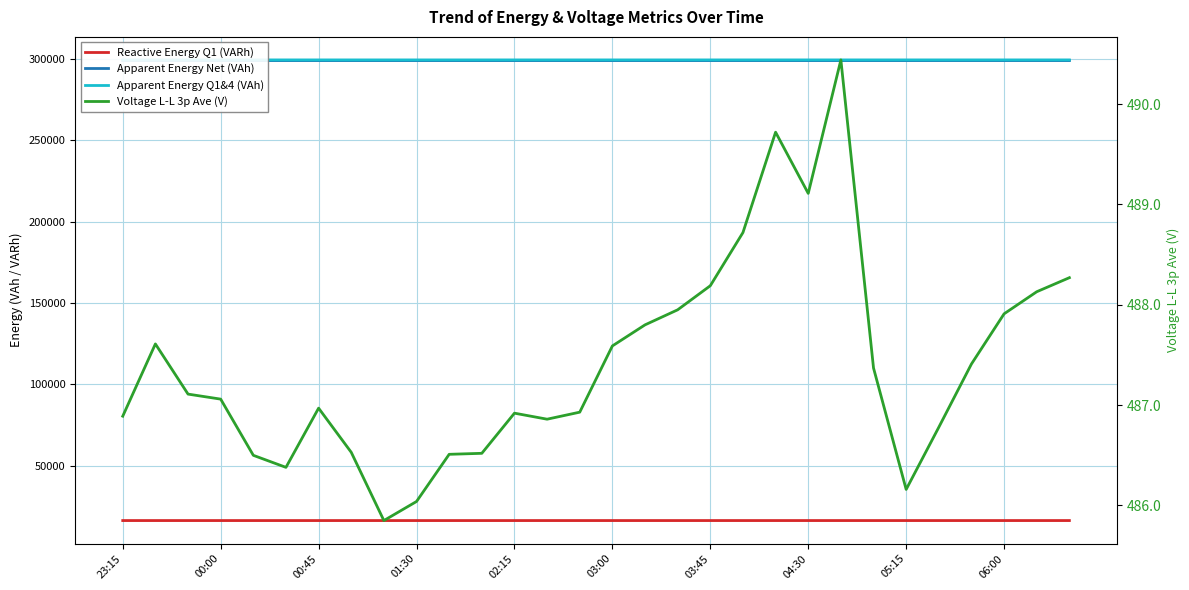

What is the difference between the second highest and minimum values in the Reactive Energy Q1 (VARh) series?

2.8